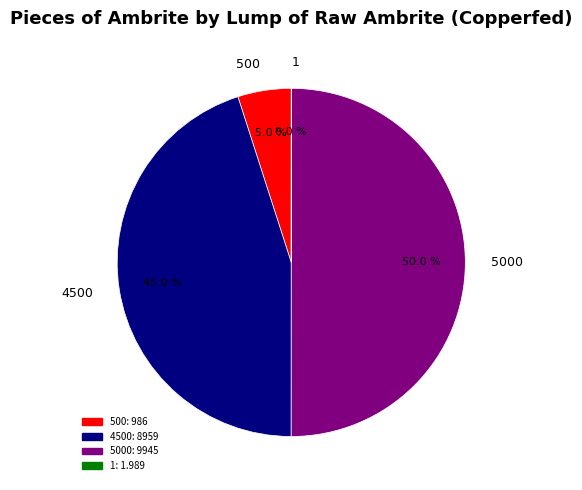

Which has a higher value, 5000 or 4500?

5000